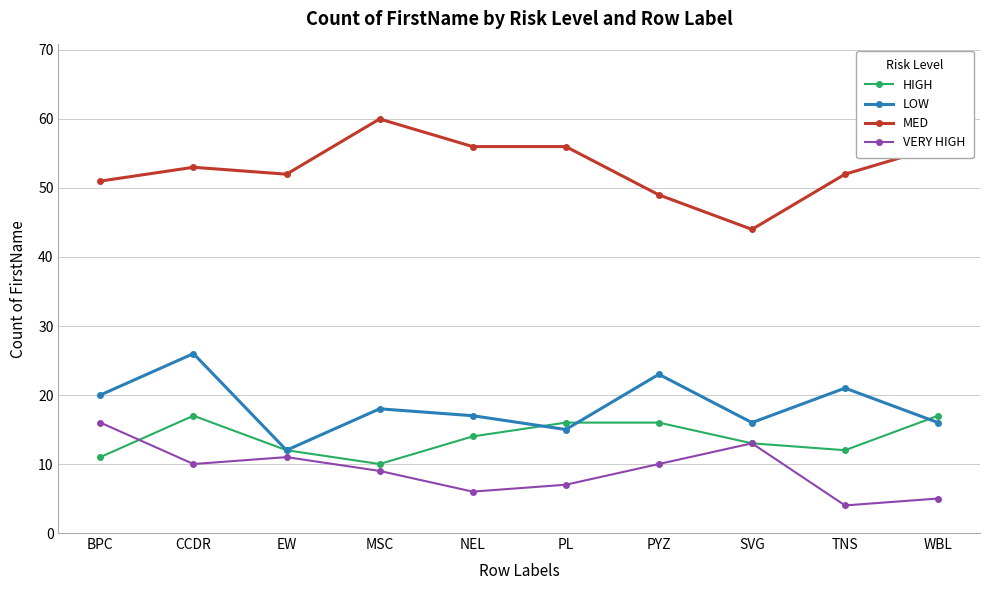

What is the label of the 3rd point from the right?

SVG